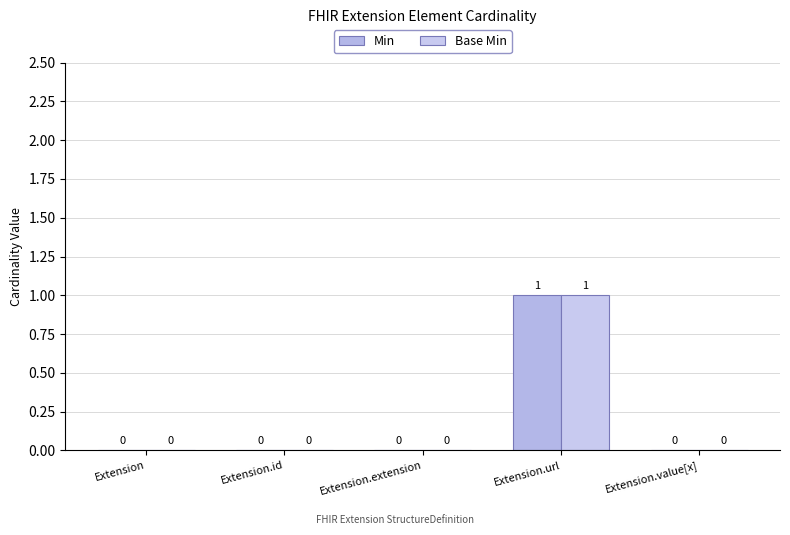

Is it true that Min equals 2 at Extension.url?

False